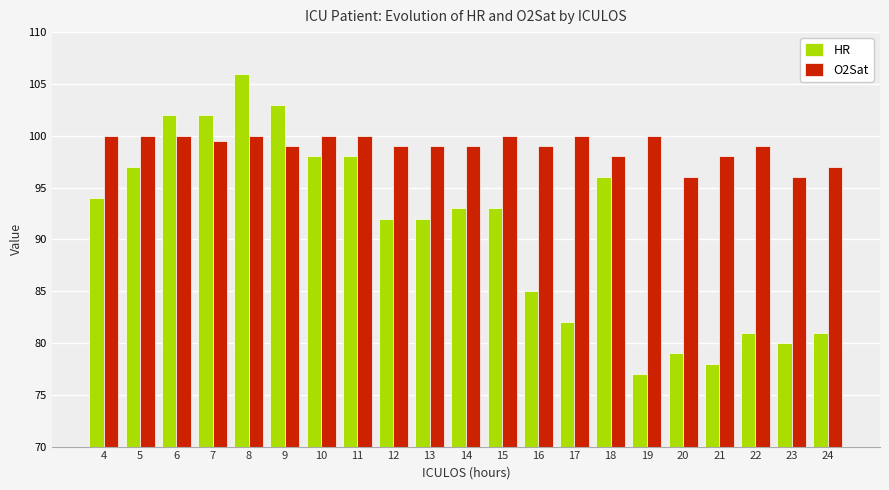

True or false: O2Sat has a value of 100.0 at 11.

True